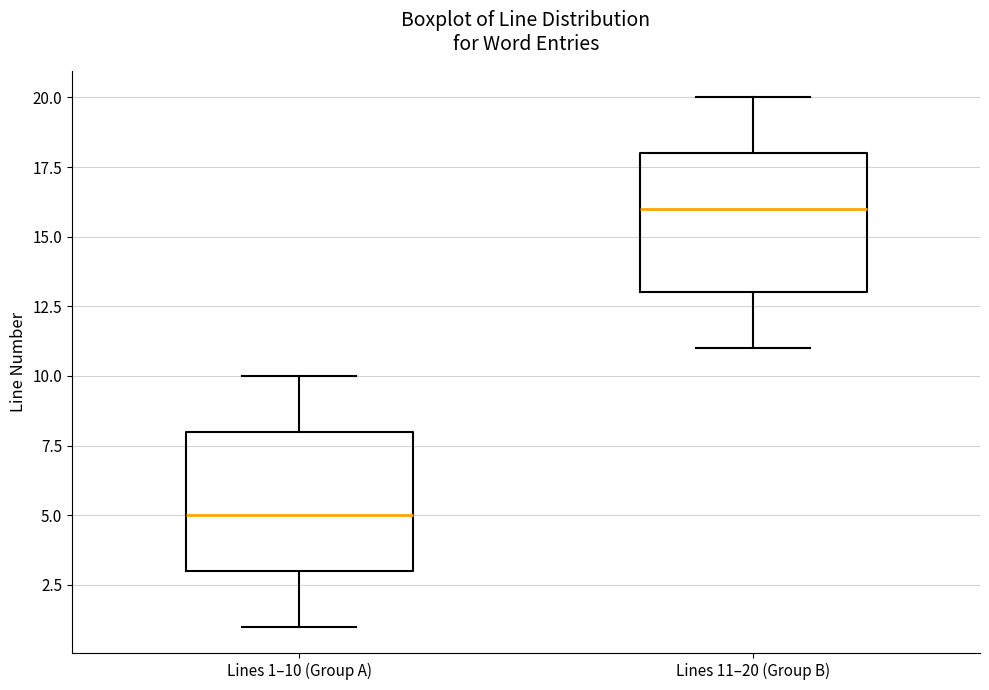

Reading left to right, transcribe this box plot: for each box, give where its median line is, the range the box spans, and where its two whiskers end, as read against the y-axis. The values are not printed on the chart, so give them approximately, as read against the axis.

Lines 1–10 (Group A): median 5, box 3 to 8, whiskers 1 to 10
Lines 11–20 (Group B): median 16, box 13 to 18, whiskers 11 to 20